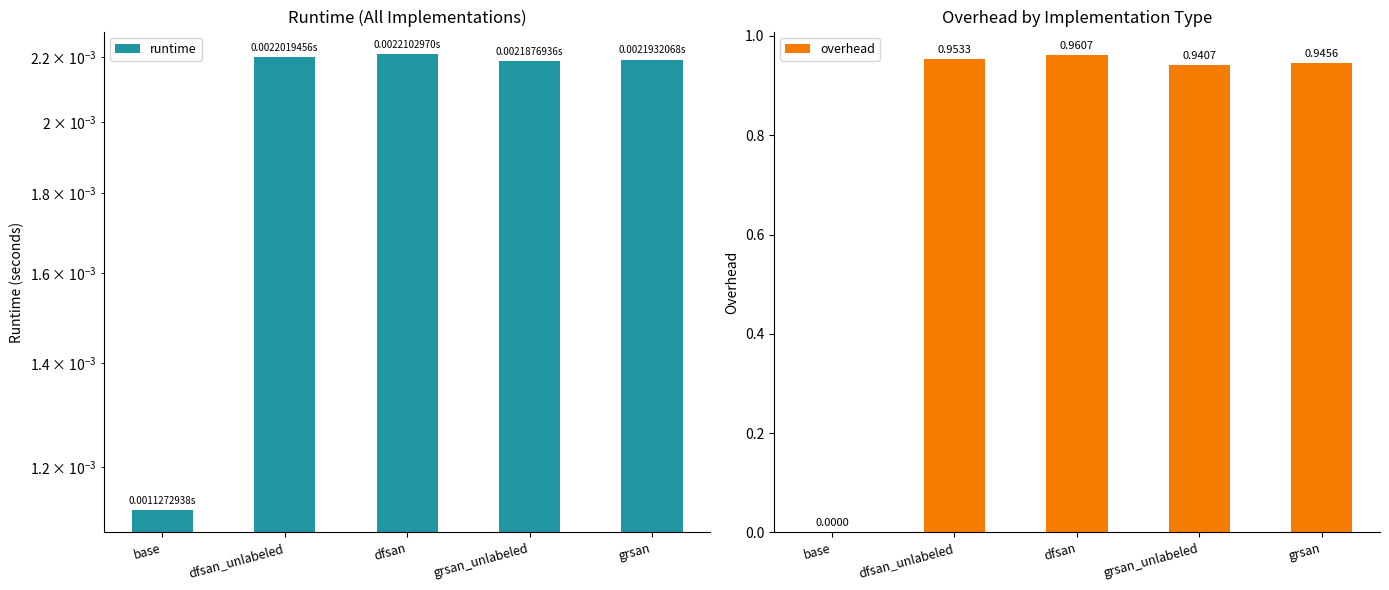

Between base and dfsan_unlabeled, which series saw the biggest shift?

overhead